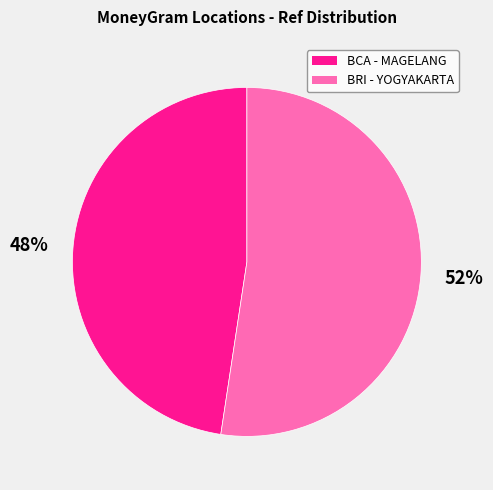

How many segments does this pie chart have?

2